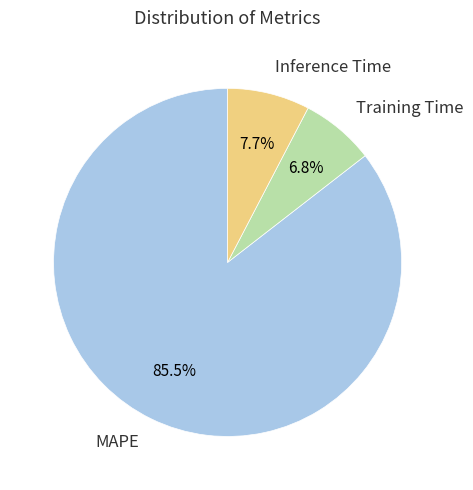

What is the total percentage of Inference Time and MAPE?

93.2%